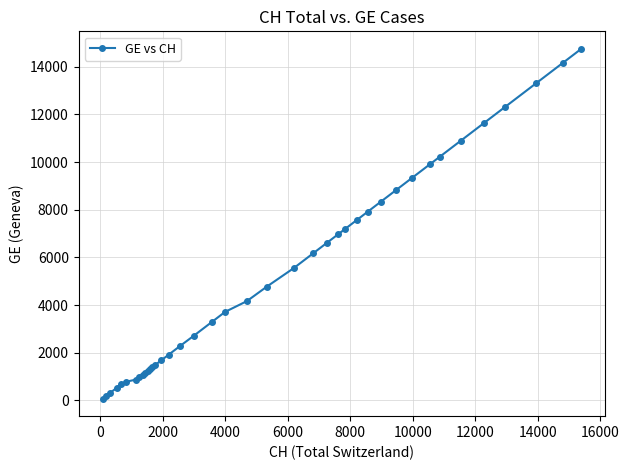

What is the difference between the maximum and minimum values?

14676